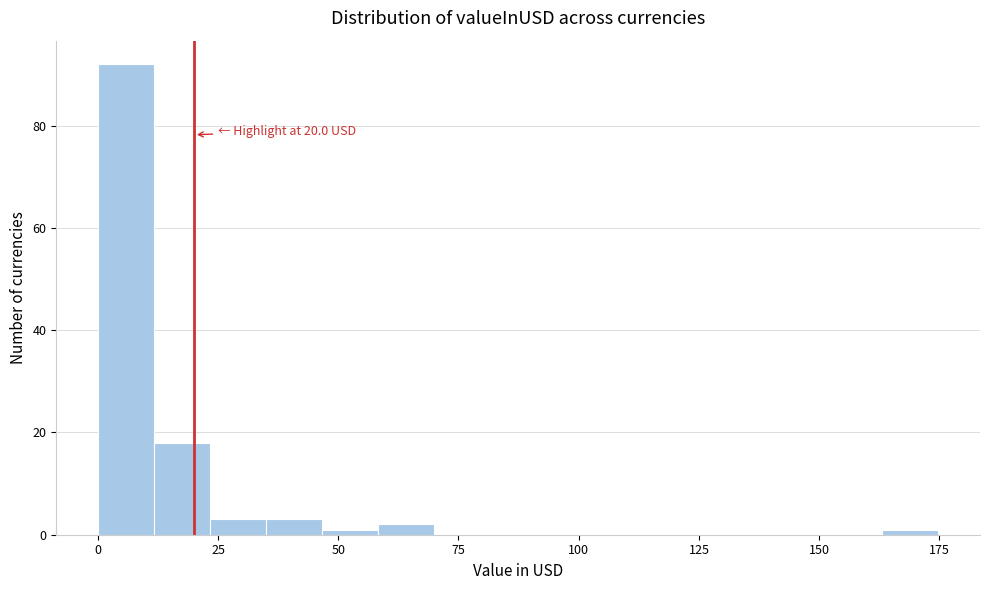

Read against the x-axis, roughly where is the centre of the tallest bar?

5